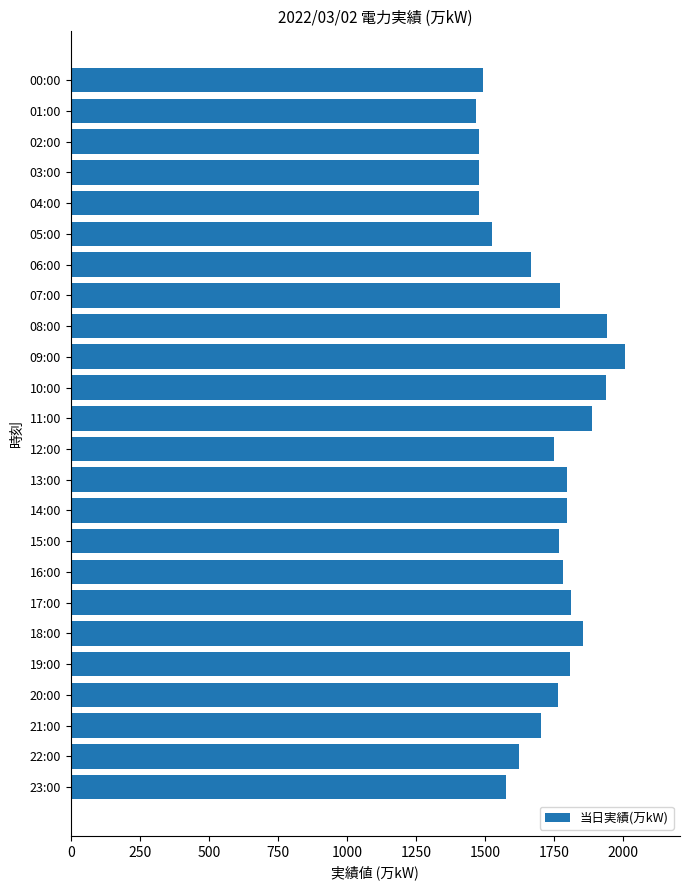

What is the change in value from 09:00 to 23:00?

-429